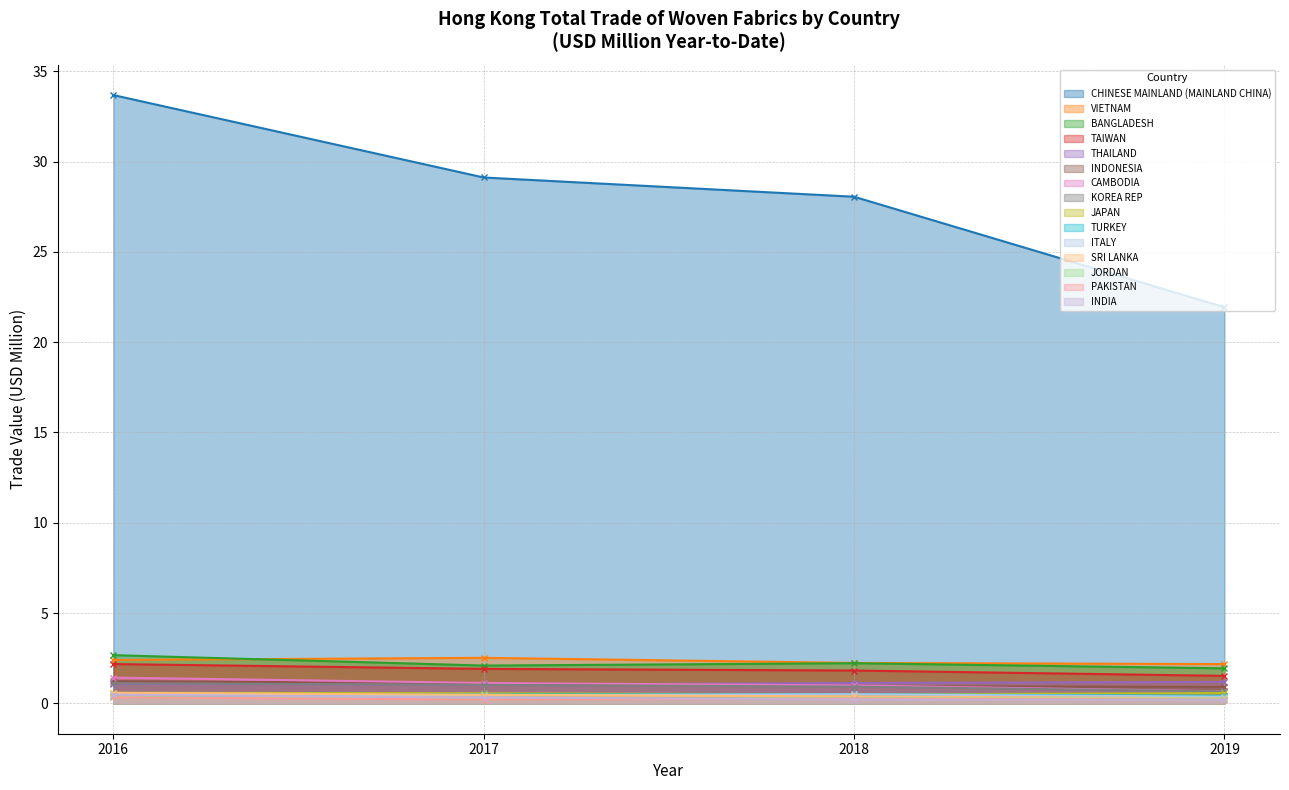

What is the value of the KOREA REP point at the 3rd from the left?

0.9